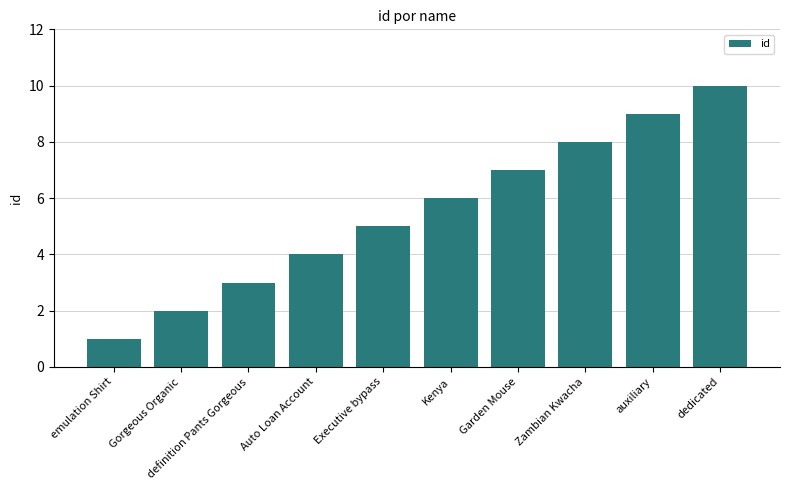

Is it true that the value at Zambian Kwacha is 8?

True